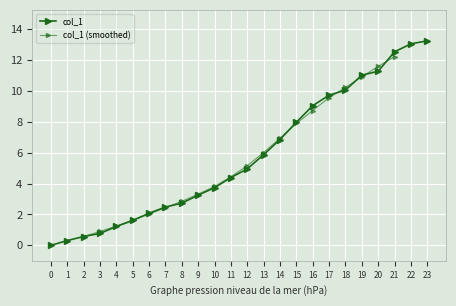

What is the sum of all values?

138.7